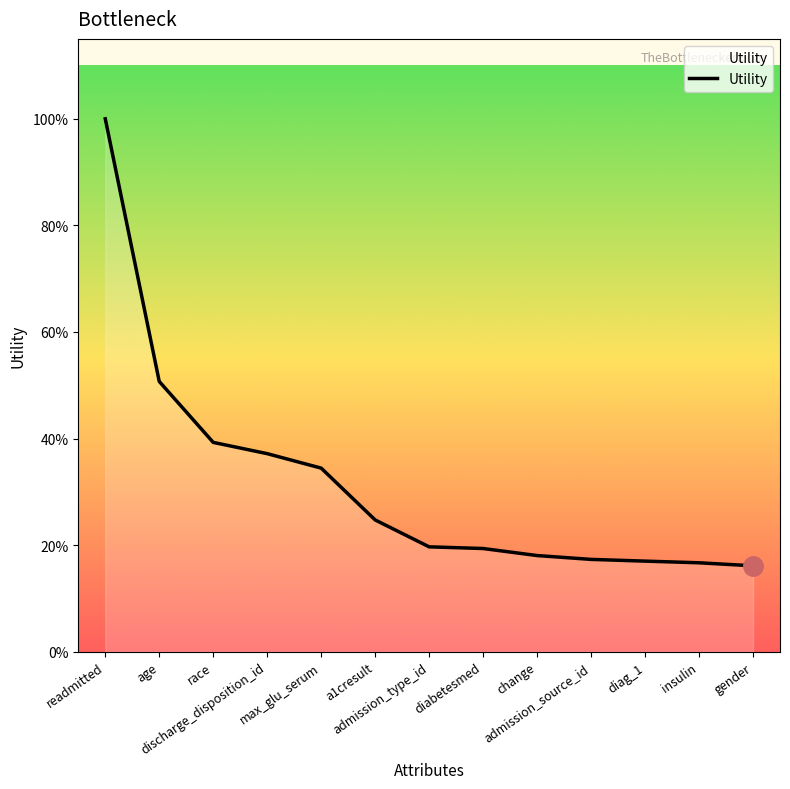

True or false: there are more than 2 points higher than both neighbors.

False